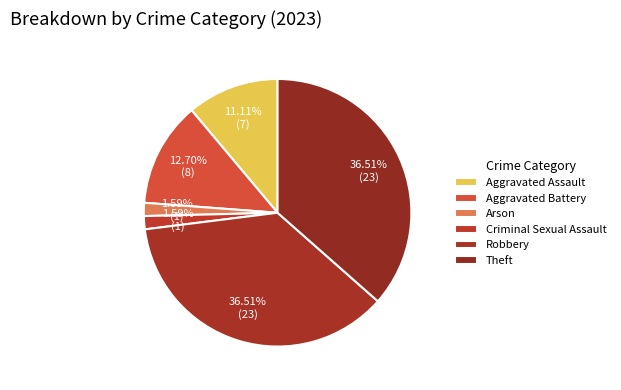

How many segments does this pie chart have?

6